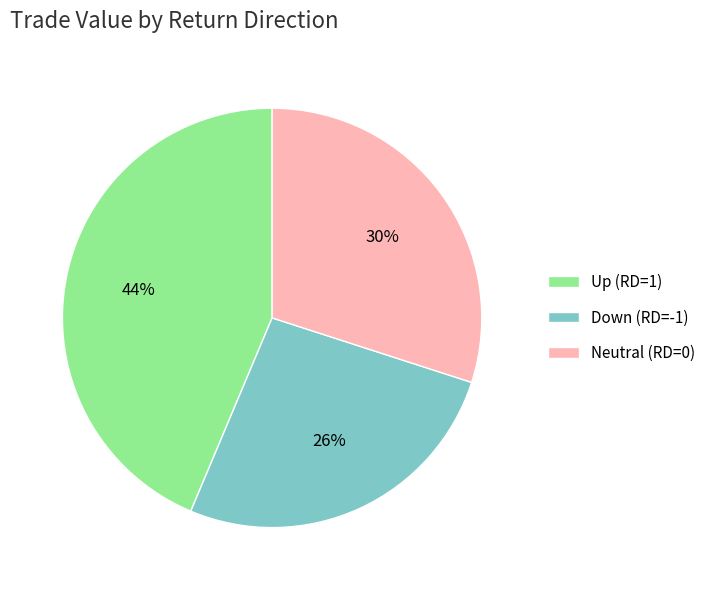

Is it true that Up (RD=1) is 32% of the pie?

False